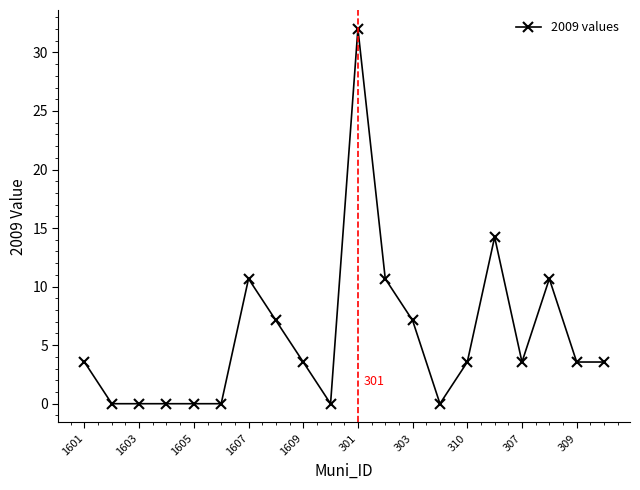

What is the sum of all values?

113.8